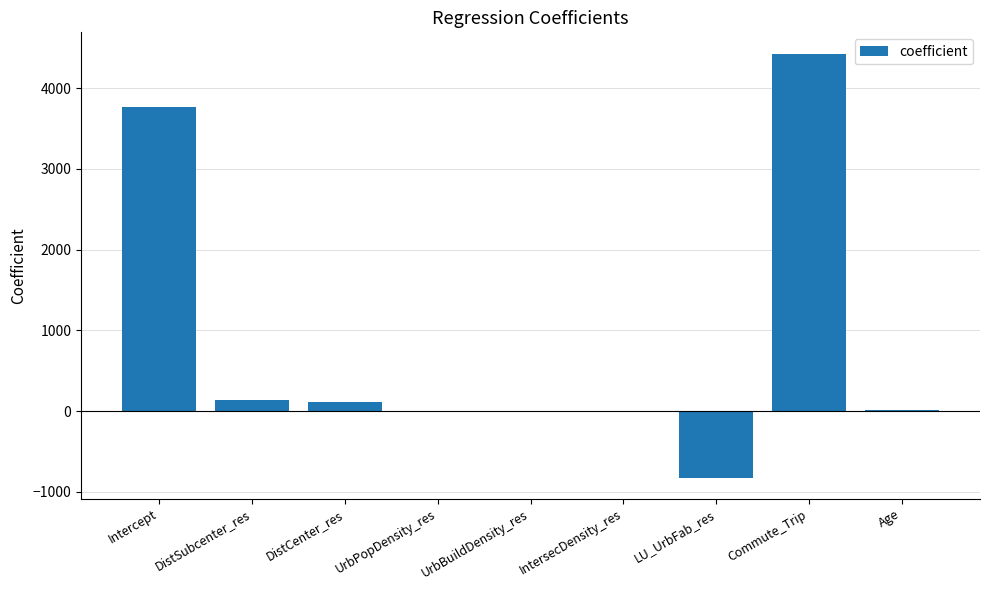

How many categories are shown in the chart?

9